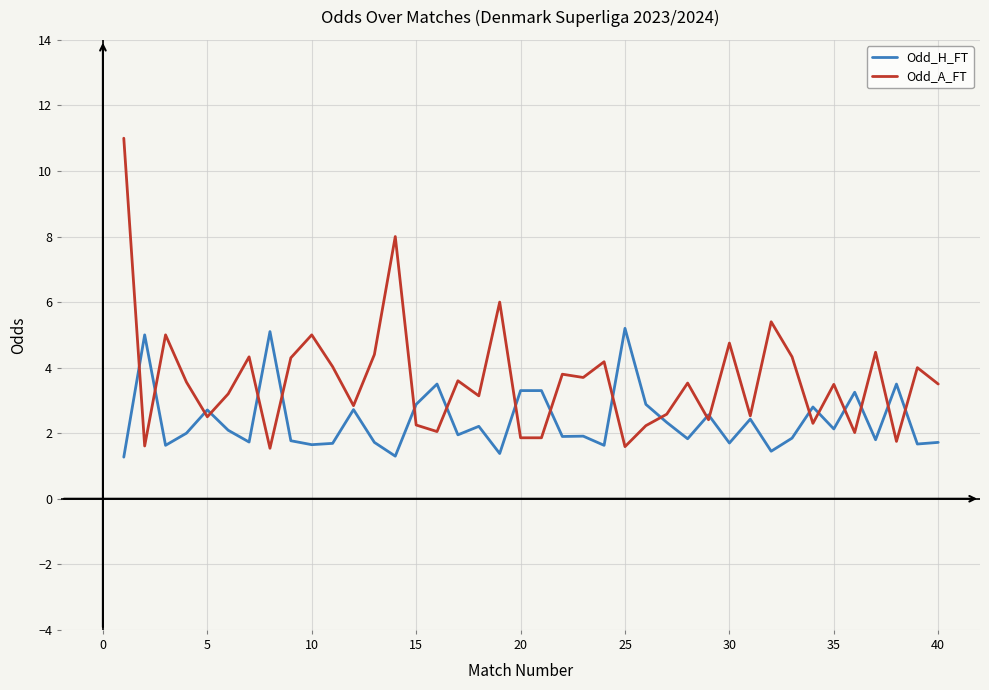

What is the difference between the maximum and second lowest values in the Odd_H_FT series?

3.9